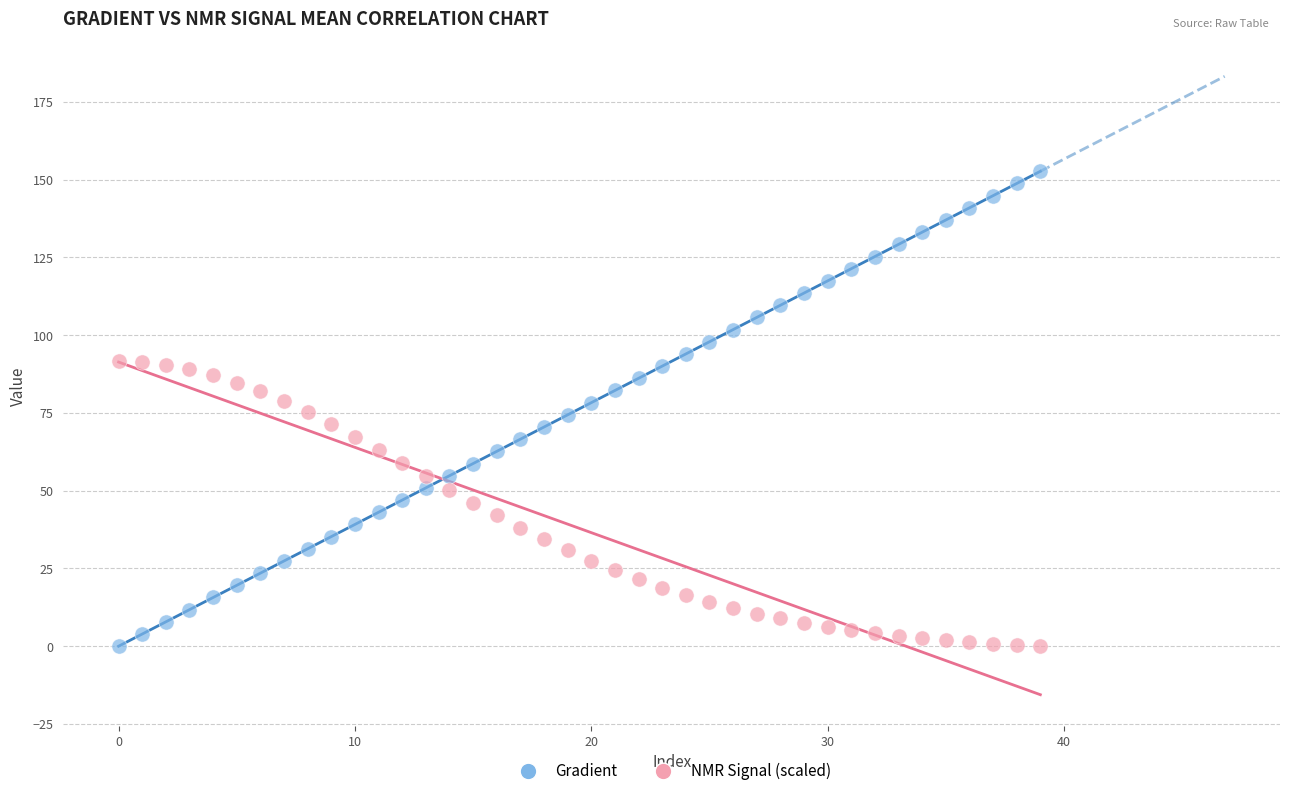

Which series contains the highest Y value?

Gradient